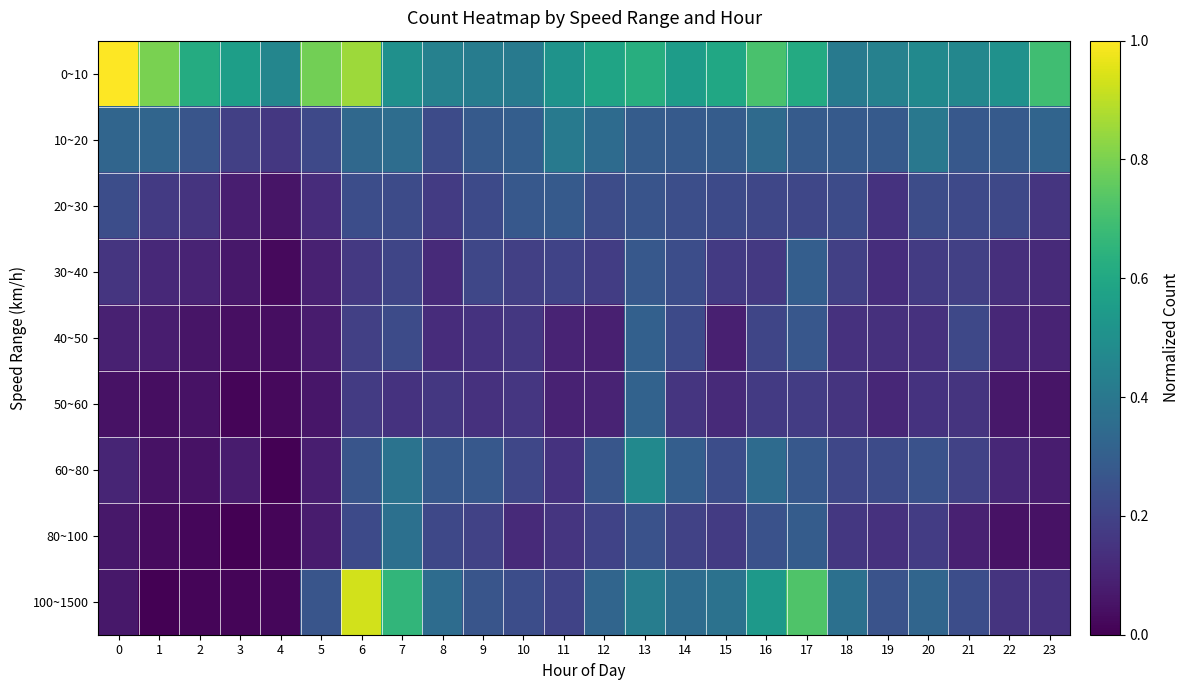

Reading right to left, what are all the values shown in this chart?

0~10: 23=0.7	22=0.5	21=0.5	20=0.5	19=0.4	18=0.4	17=0.6	16=0.7	15=0.6	14=0.6	13=0.6	12=0.6	11=0.5	10=0.4	9=0.4	8=0.4	7=0.5	6=0.9	5=0.8	4=0.5	3=0.6	2=0.6	1=0.8	0=1.0
10~20: 23=0.3	22=0.3	21=0.3	20=0.4	19=0.3	18=0.3	17=0.3	16=0.3	15=0.3	14=0.3	13=0.3	12=0.4	11=0.4	10=0.3	9=0.3	8=0.2	7=0.4	6=0.3	5=0.2	4=0.2	3=0.2	2=0.3	1=0.3	0=0.3
20~30: 23=0.2	22=0.2	21=0.2	20=0.2	19=0.1	18=0.2	17=0.2	16=0.2	15=0.2	14=0.2	13=0.3	12=0.2	11=0.3	10=0.3	9=0.2	8=0.2	7=0.2	6=0.2	5=0.1	4=0.1	3=0.1	2=0.2	1=0.2	0=0.2
30~40: 23=0.1	22=0.1	21=0.2	20=0.2	19=0.1	18=0.2	17=0.3	16=0.2	15=0.2	14=0.2	13=0.3	12=0.2	11=0.2	10=0.2	9=0.2	8=0.1	7=0.2	6=0.2	5=0.1	4=0.0	3=0.1	2=0.1	1=0.1	0=0.2
40~50: 23=0.1	22=0.1	21=0.2	20=0.1	19=0.1	18=0.1	17=0.3	16=0.2	15=0.1	14=0.2	13=0.3	12=0.1	11=0.1	10=0.2	9=0.1	8=0.1	7=0.2	6=0.2	5=0.1	4=0.0	3=0.0	2=0.1	1=0.1	0=0.1
50~60: 23=0.1	22=0.1	21=0.2	20=0.1	19=0.1	18=0.1	17=0.2	16=0.2	15=0.1	14=0.2	13=0.3	12=0.1	11=0.1	10=0.2	9=0.1	8=0.2	7=0.1	6=0.2	5=0.1	4=0.0	3=0.0	2=0.0	1=0.0	0=0.0
60~80: 23=0.1	22=0.1	21=0.2	20=0.3	19=0.2	18=0.2	17=0.3	16=0.3	15=0.2	14=0.3	13=0.5	12=0.3	11=0.1	10=0.2	9=0.3	8=0.3	7=0.4	6=0.3	5=0.1	4=0.0	3=0.1	2=0.1	1=0.1	0=0.1
80~100: 23=0.0	22=0.1	21=0.1	20=0.2	19=0.1	18=0.2	17=0.3	16=0.2	15=0.2	14=0.2	13=0.3	12=0.2	11=0.2	10=0.1	9=0.2	8=0.2	7=0.4	6=0.2	5=0.1	4=0.0	3=0.0	2=0.0	1=0.0	0=0.1
100~1500: 23=0.1	22=0.1	21=0.2	20=0.3	19=0.3	18=0.4	17=0.7	16=0.5	15=0.4	14=0.4	13=0.4	12=0.3	11=0.2	10=0.2	9=0.3	8=0.4	7=0.7	6=0.9	5=0.3	4=0.0	3=0.0	2=0.0	1=0.0	0=0.1